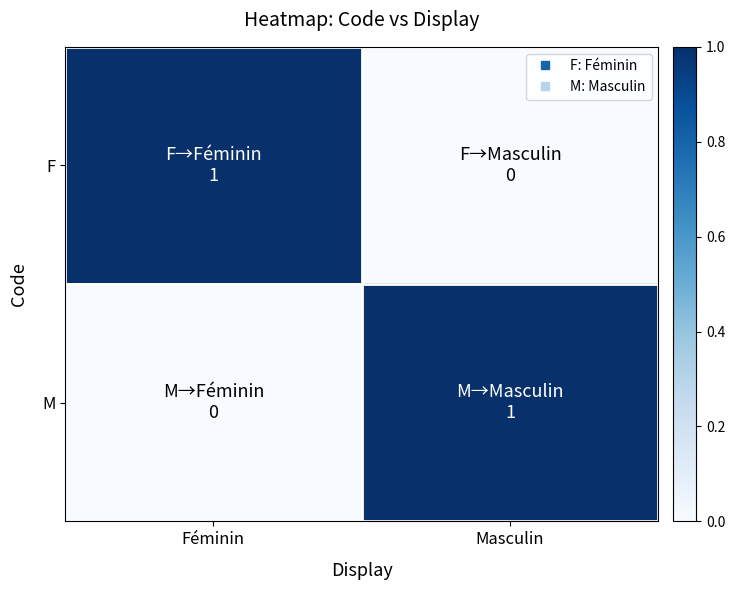

List the series in order of their peak value, lowest first.

F, M